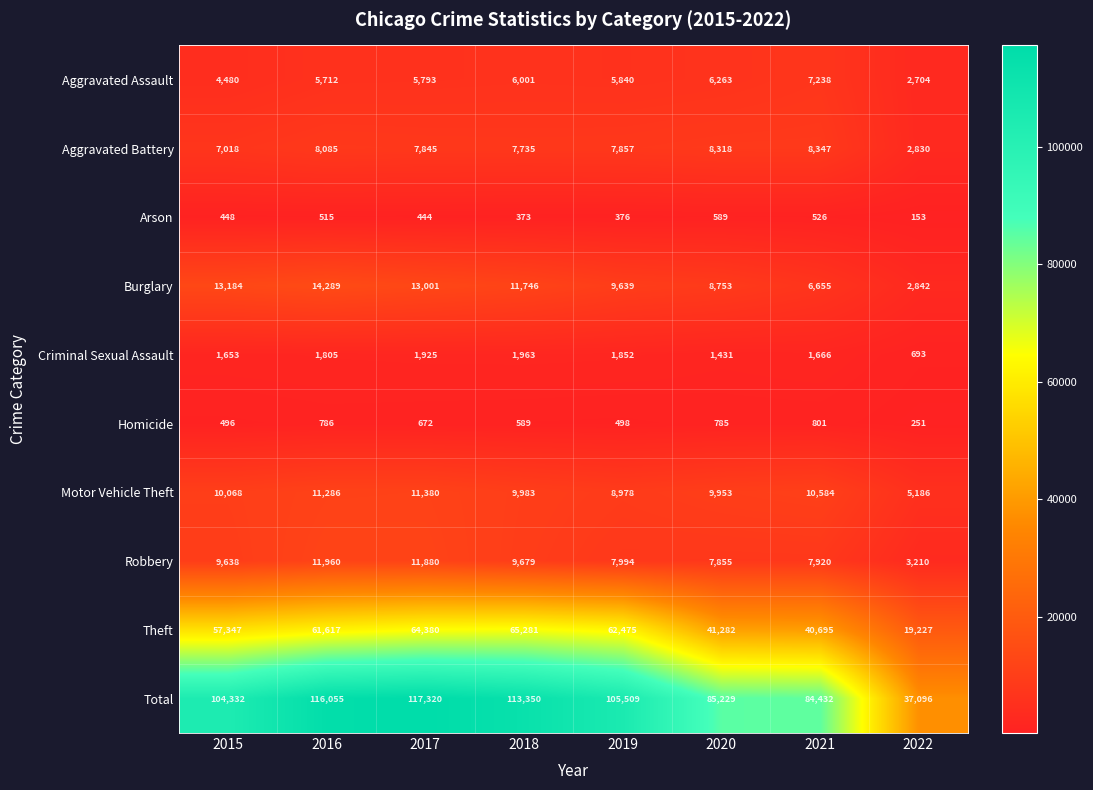

Which series has the largest range (max minus min)?

Total